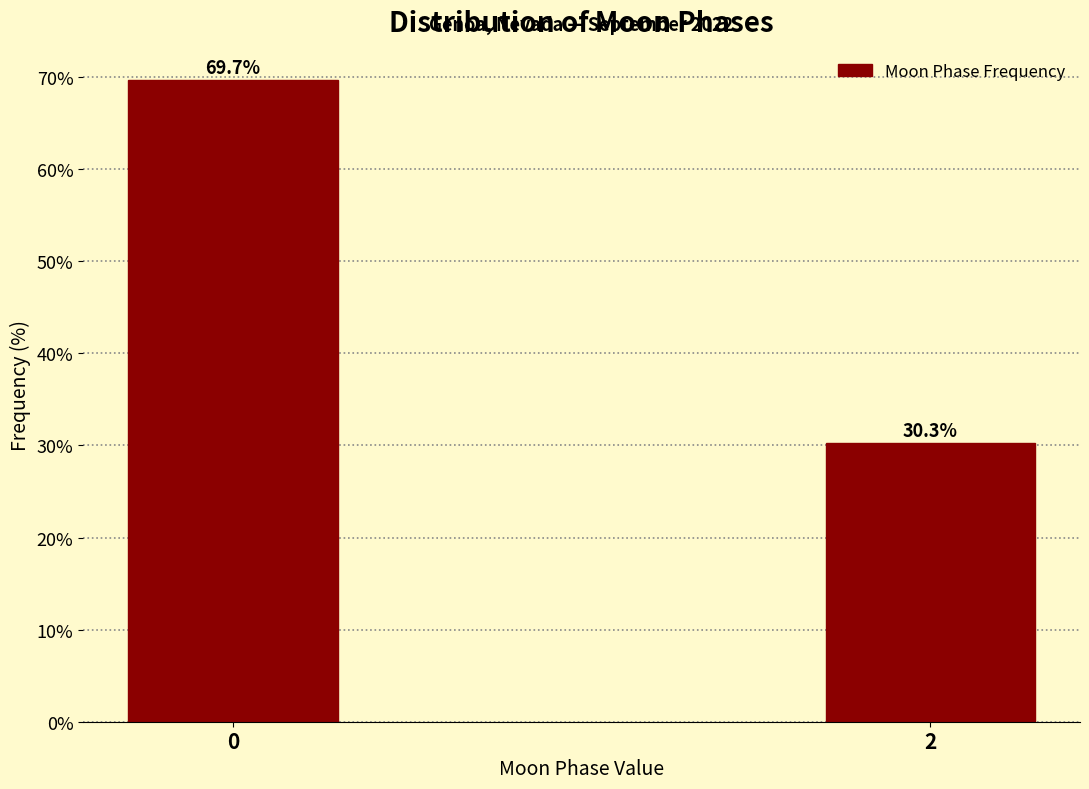

Reading right to left, transcribe all the data shown in this chart.

30.3	69.7